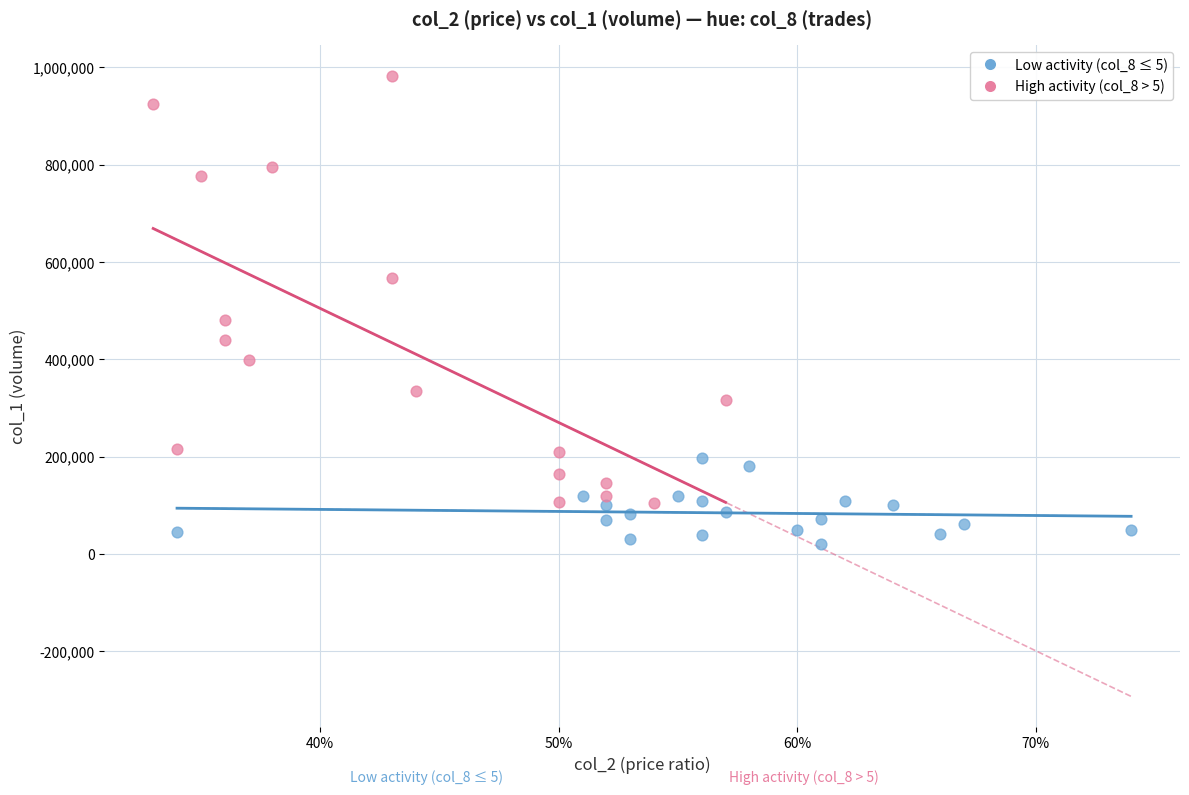

Which series contains the highest Y value?

High activity (col_8 > 5)